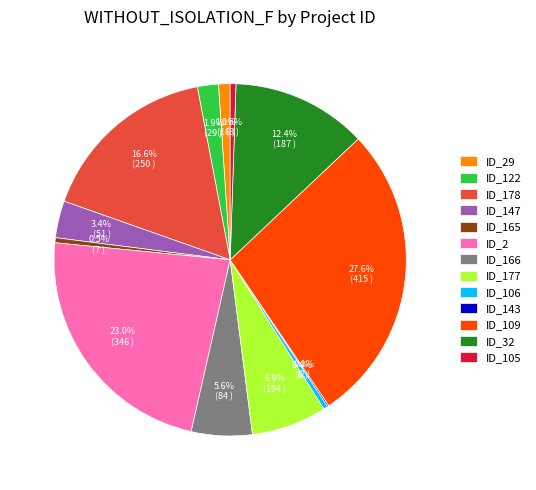

What is the ratio of the value at ID_177 to the value at ID_2?

0.3